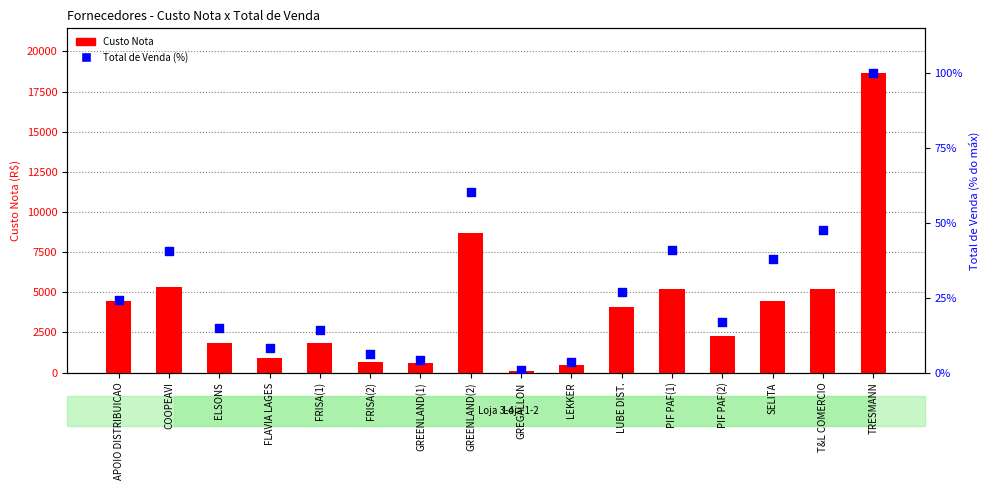

What is the total value across all series at LUBE DIST.?

4096.3